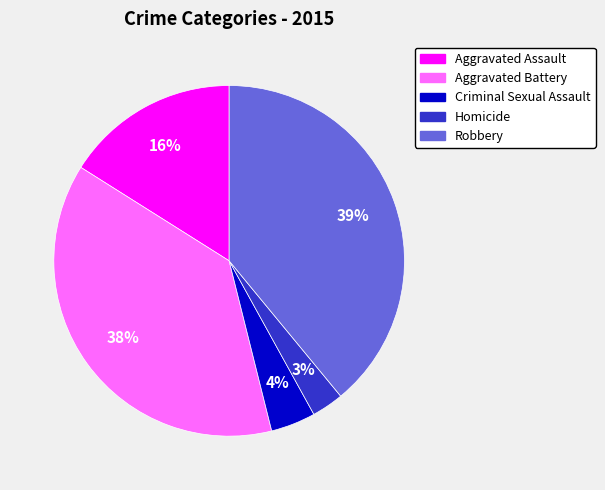

True or false: Homicide accounts for 12% of the total.

False